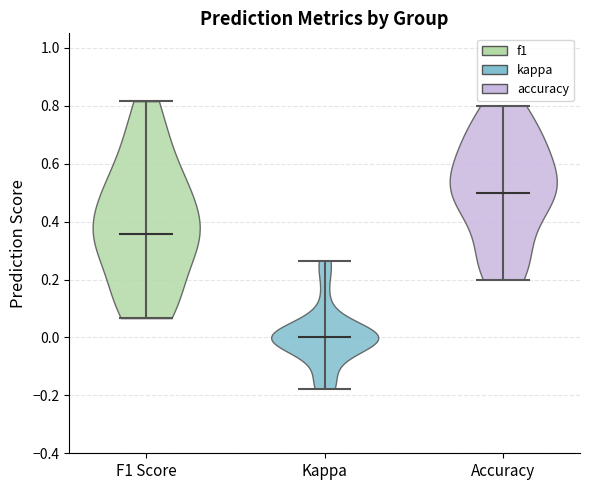

Reading left to right, read every violin against the y-axis: where its median line is, and the lowest and highest points it reaches. The values are not printed on the chart, so give them approximately, as read against the axis.

F1 Score: median line 0.36, lowest point 0.06, highest point 0.82
Kappa: median line 0.00, lowest point -0.18, highest point 0.26
Accuracy: median line 0.50, lowest point 0.20, highest point 0.80